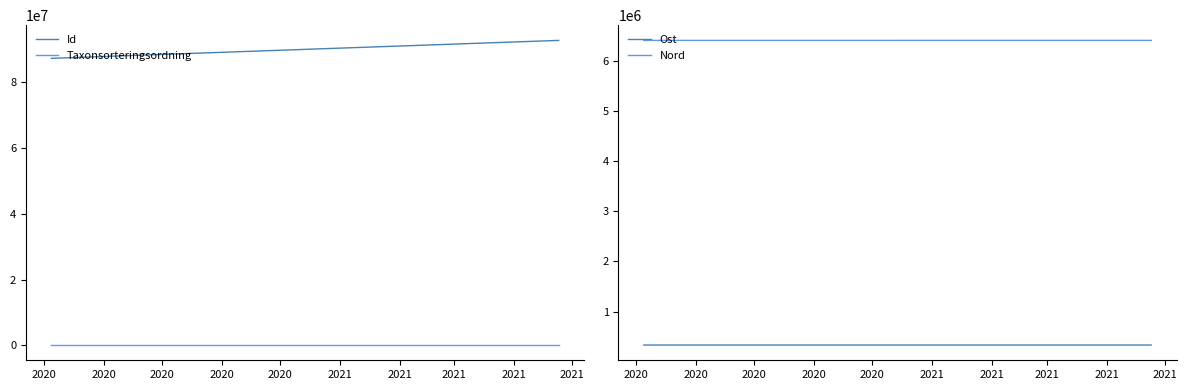

The value of Id at 2020 is 130278105.7. True or false?

False